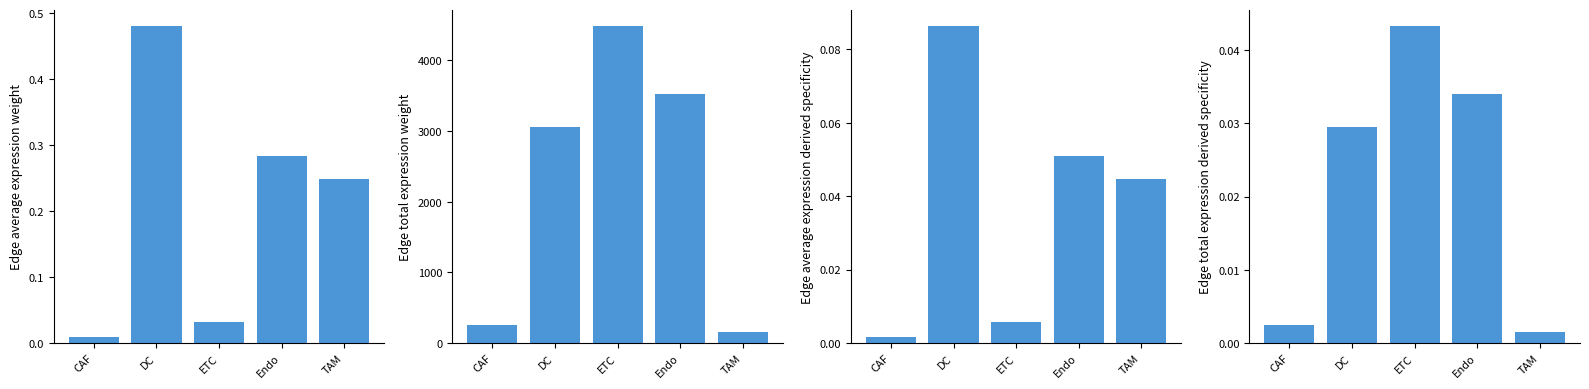

How many distinct data groups are displayed?

4